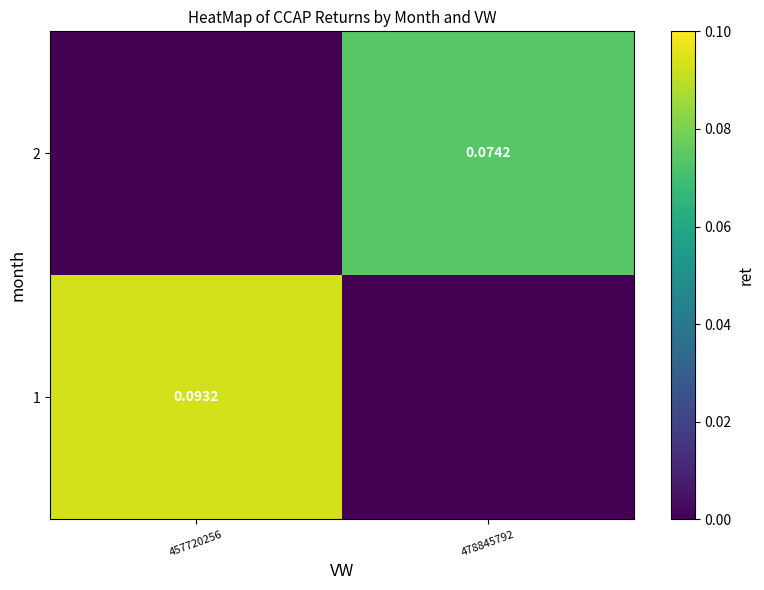

At which category is the sum across all series the highest?

457720256